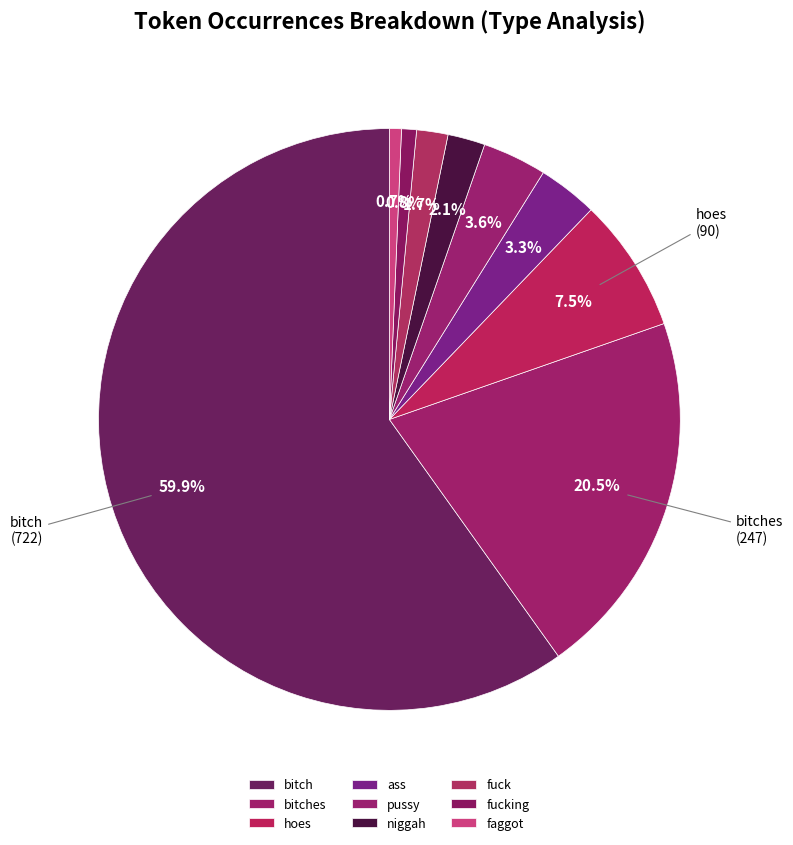

Count the number of slices in the pie.

9